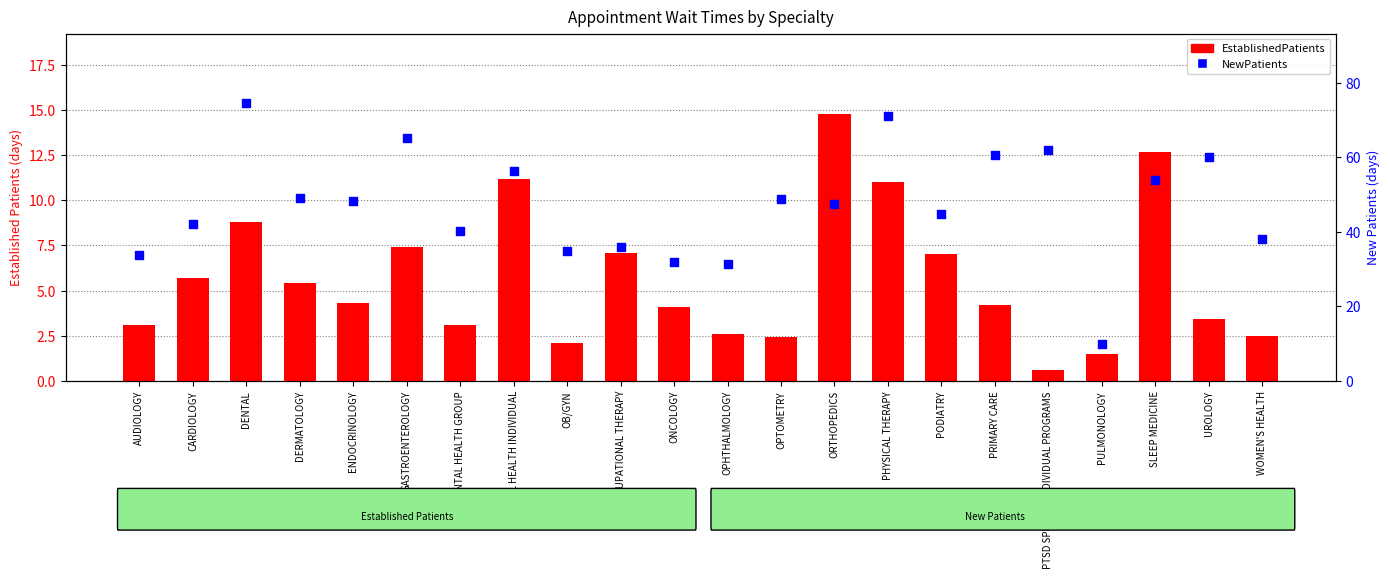

At how many categories does at least one series exceed 36?

16